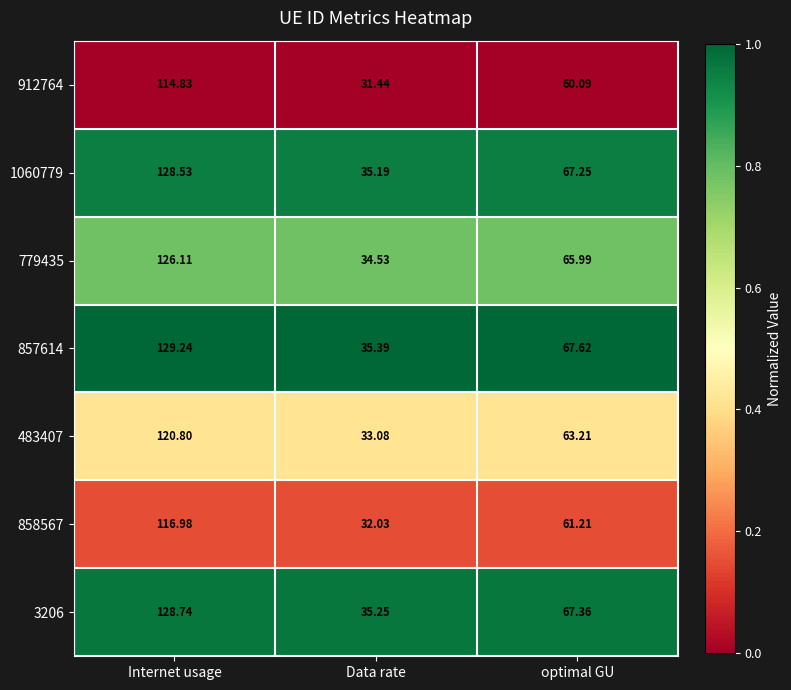

Which label corresponds to the smallest value in the chart?

Data rate